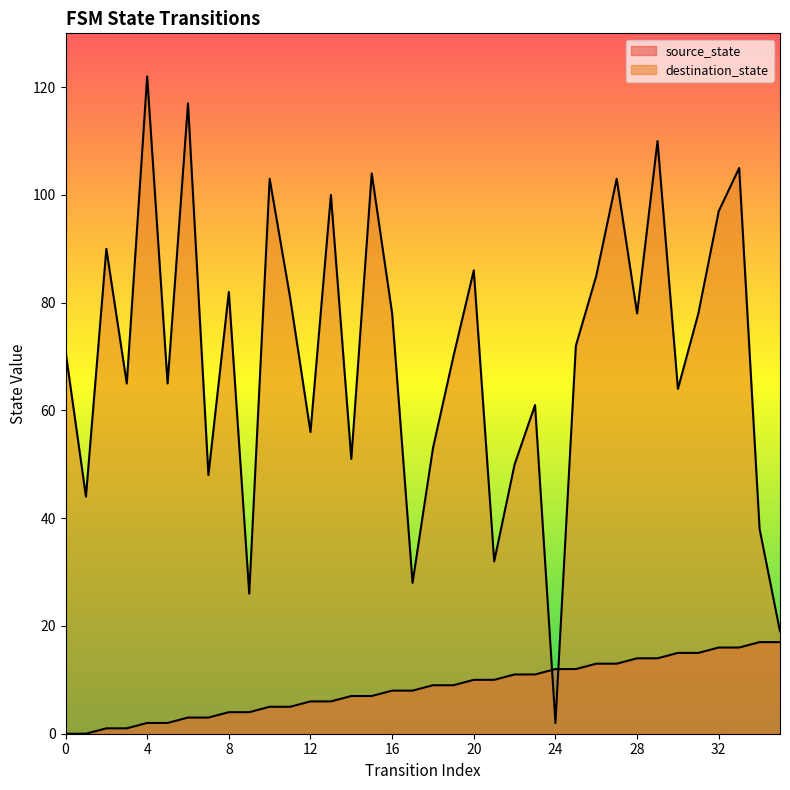

Which category has the highest value in the source_state series?

34